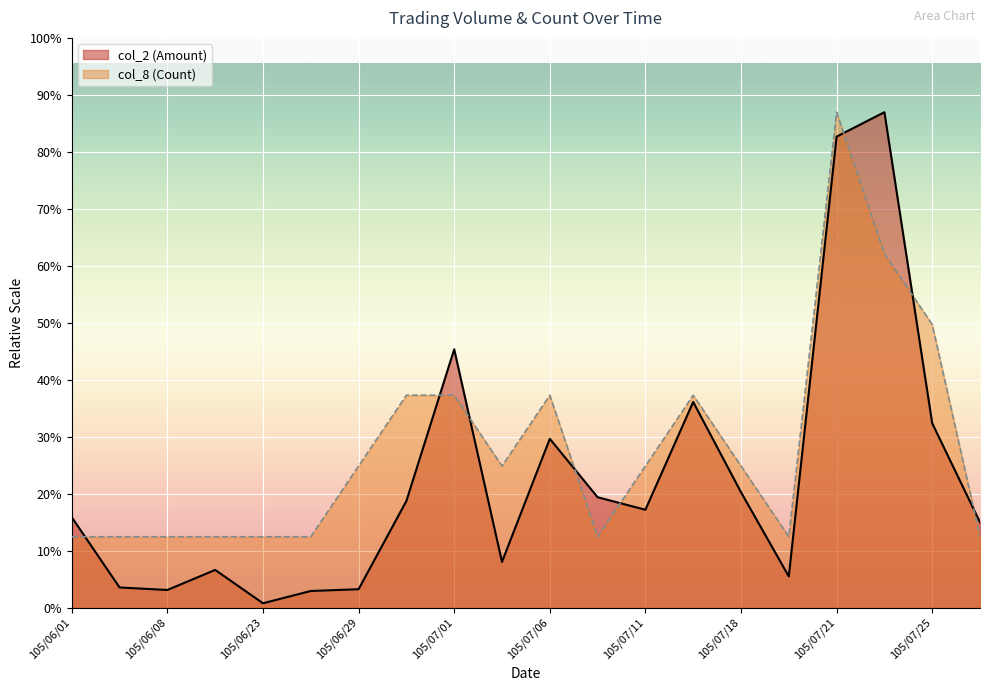

The value of col_2 (Amount) at 105/06/23 is 1039.3. True or false?

False